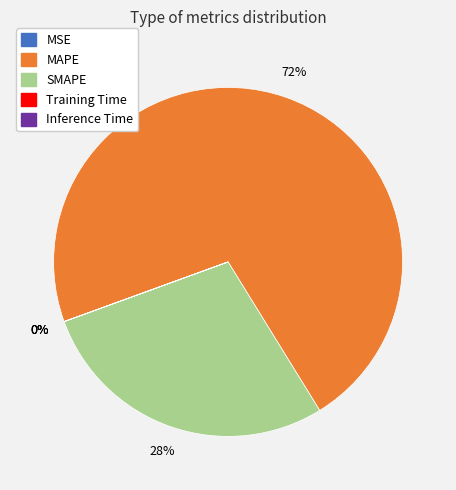

Do SMAPE and MAPE together represent more than half of the pie?

Yes